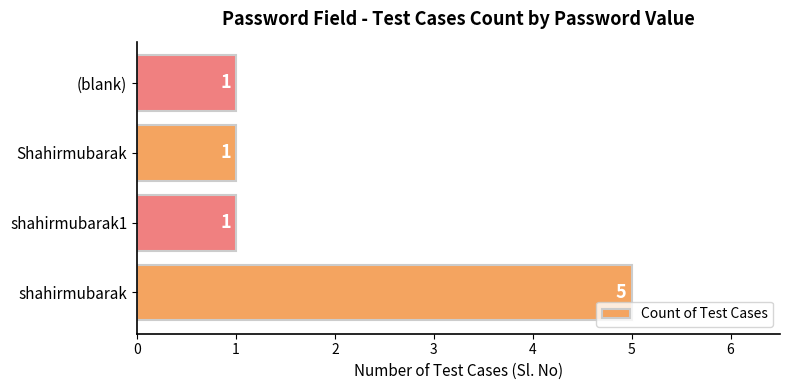

Reading bottom to top, list all the values displayed in this chart.

5	1	1	1